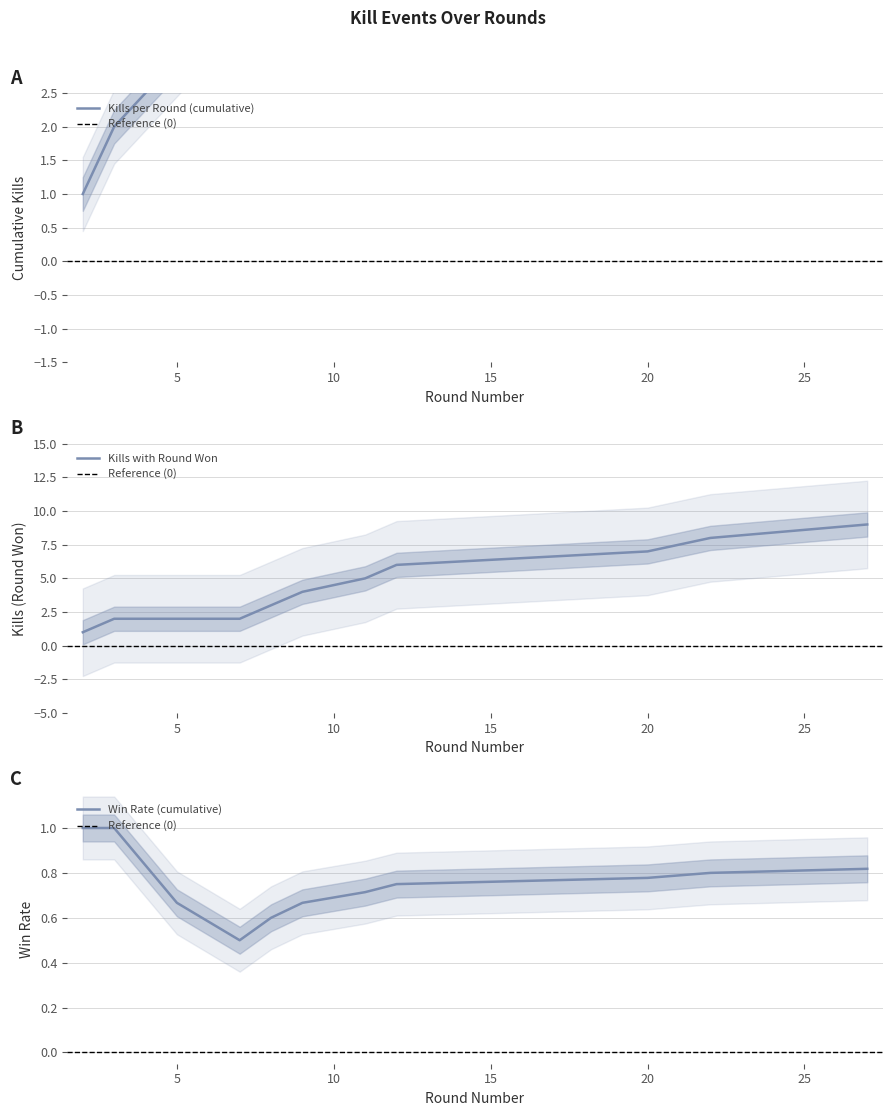

What is the difference between the second highest and minimum values in the Kills with Round Won series?

7